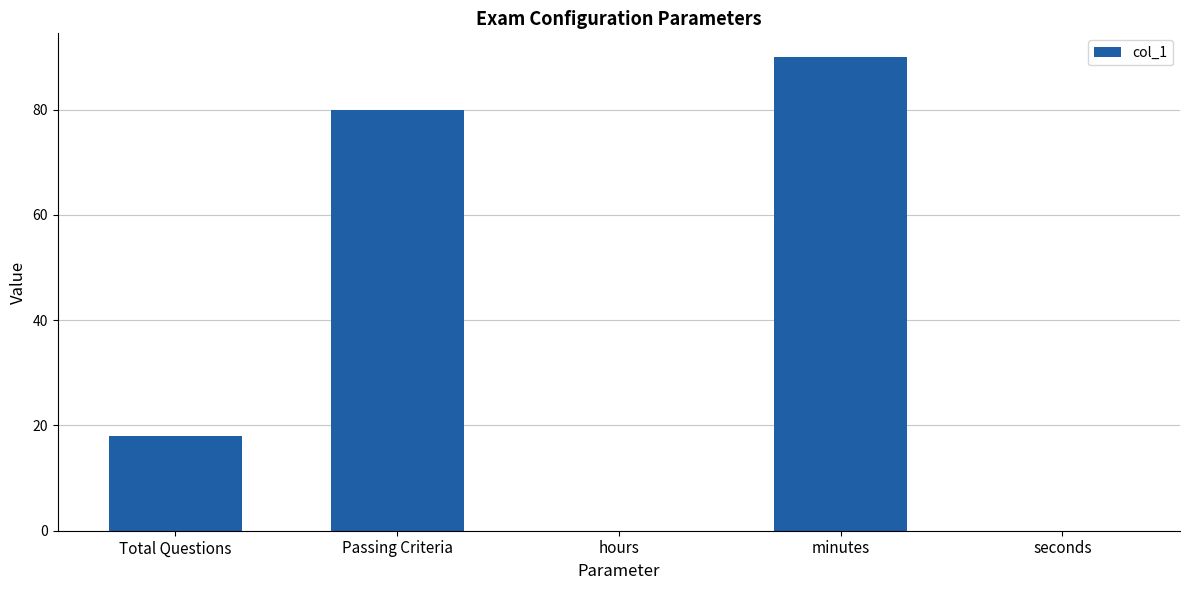

Count the number of categories in the chart.

5